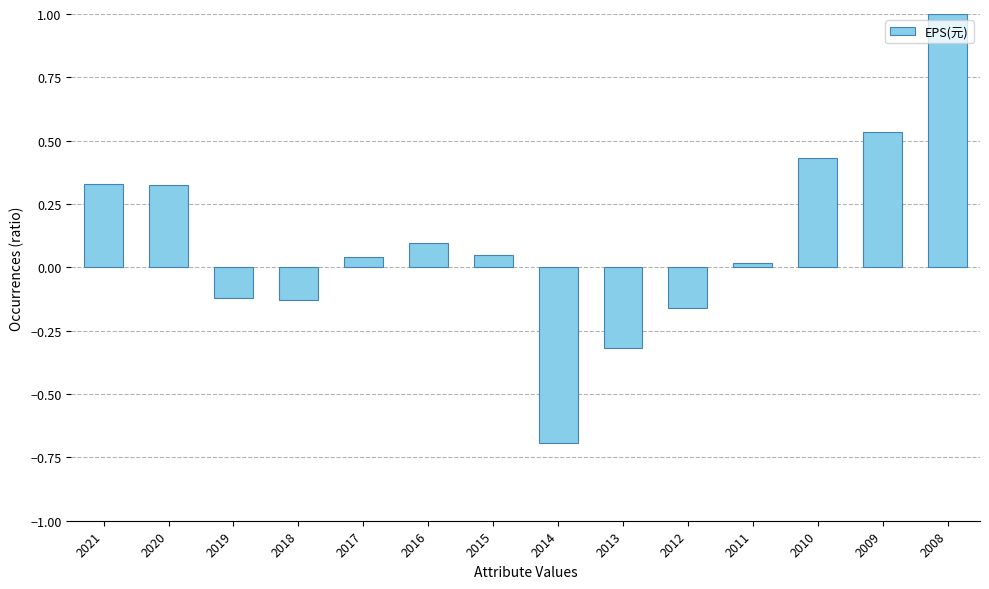

What is the greatest value displayed?

1.0